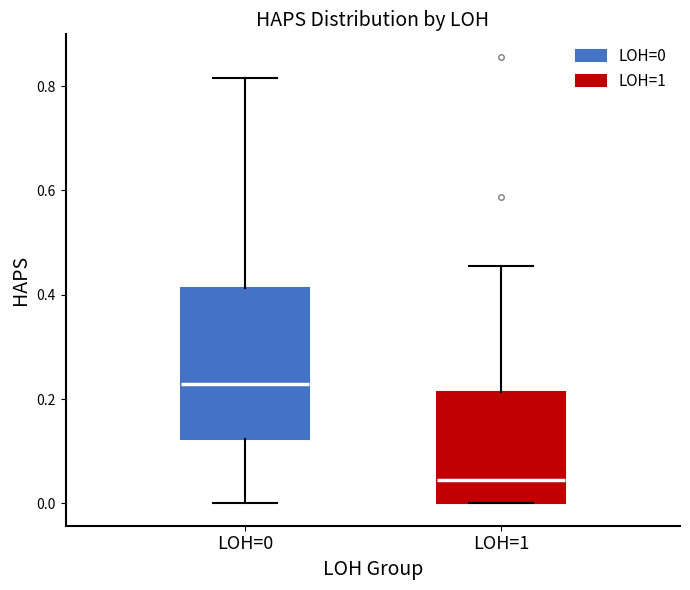

Comparing the boxes themselves (not the whiskers), which one is the tallest?

LOH=0